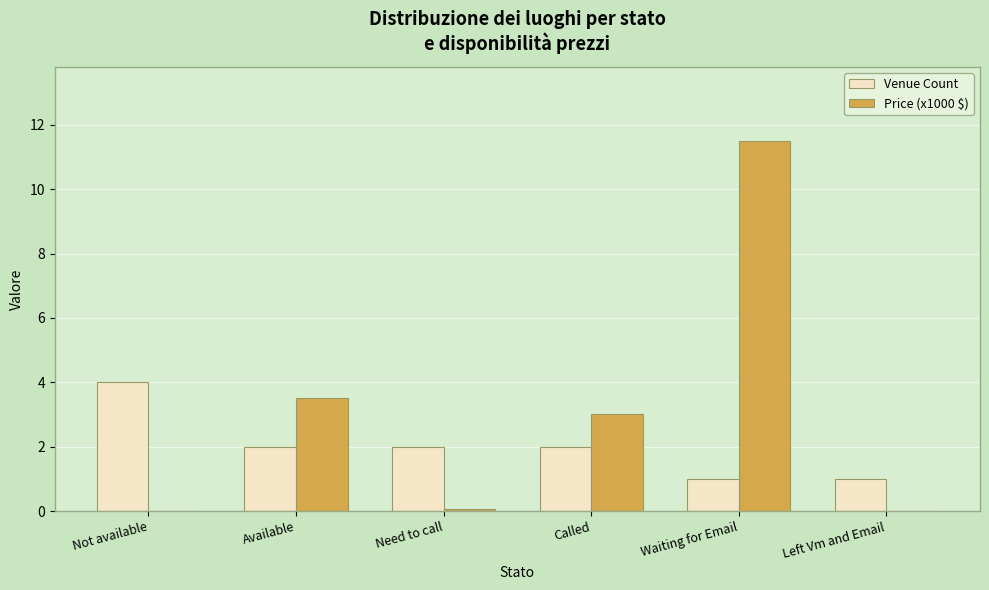

What is the sum of the Price (x1000 $) values at Available and Called?

6.5